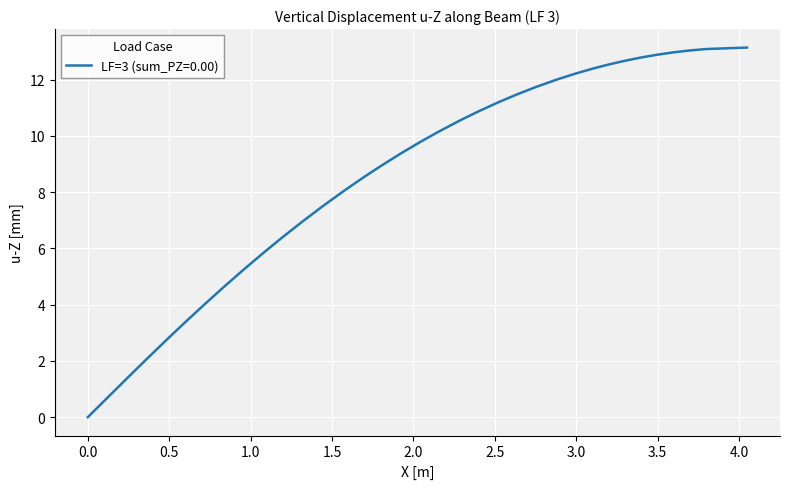

What is the difference between the maximum and minimum values?

13.1